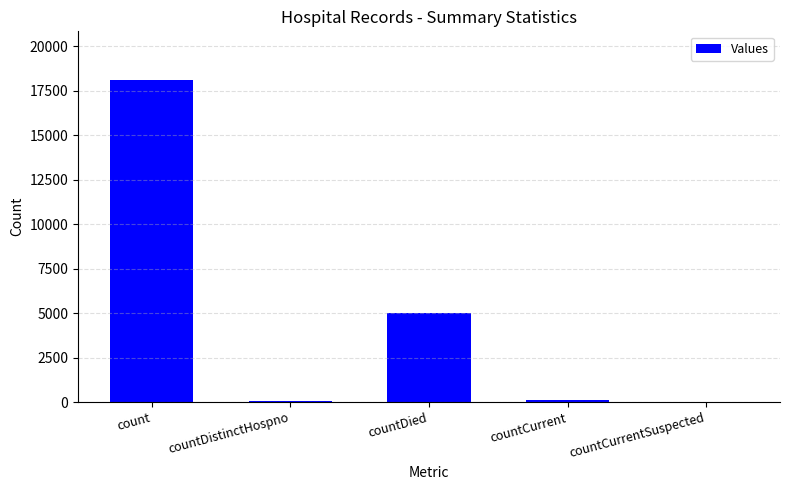

What is the sum of all values?

23261